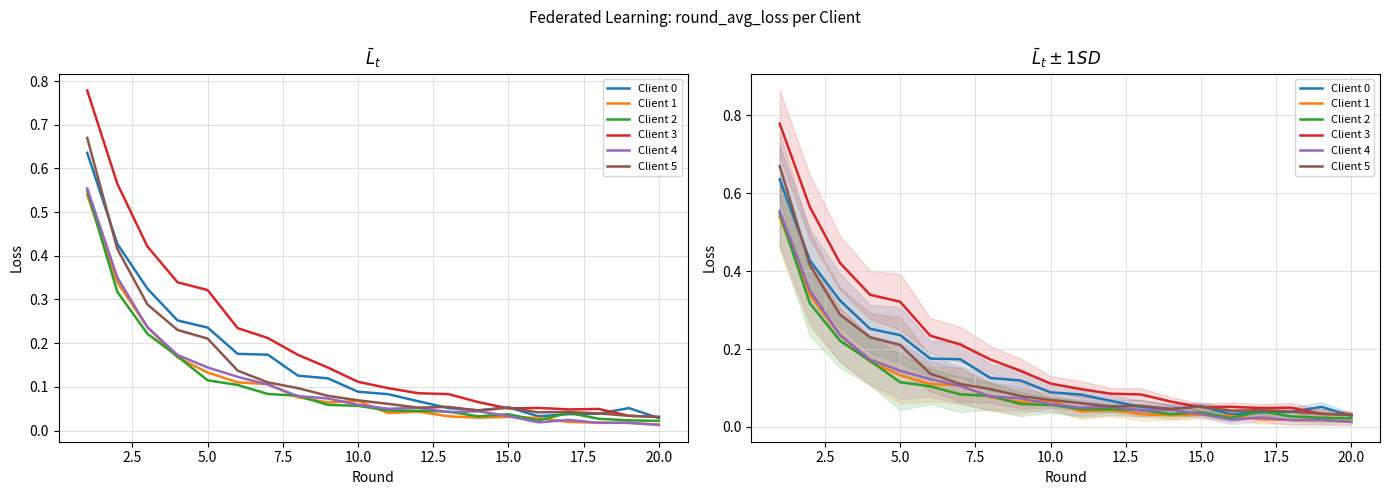

Does the chart have visible grid lines?

Yes